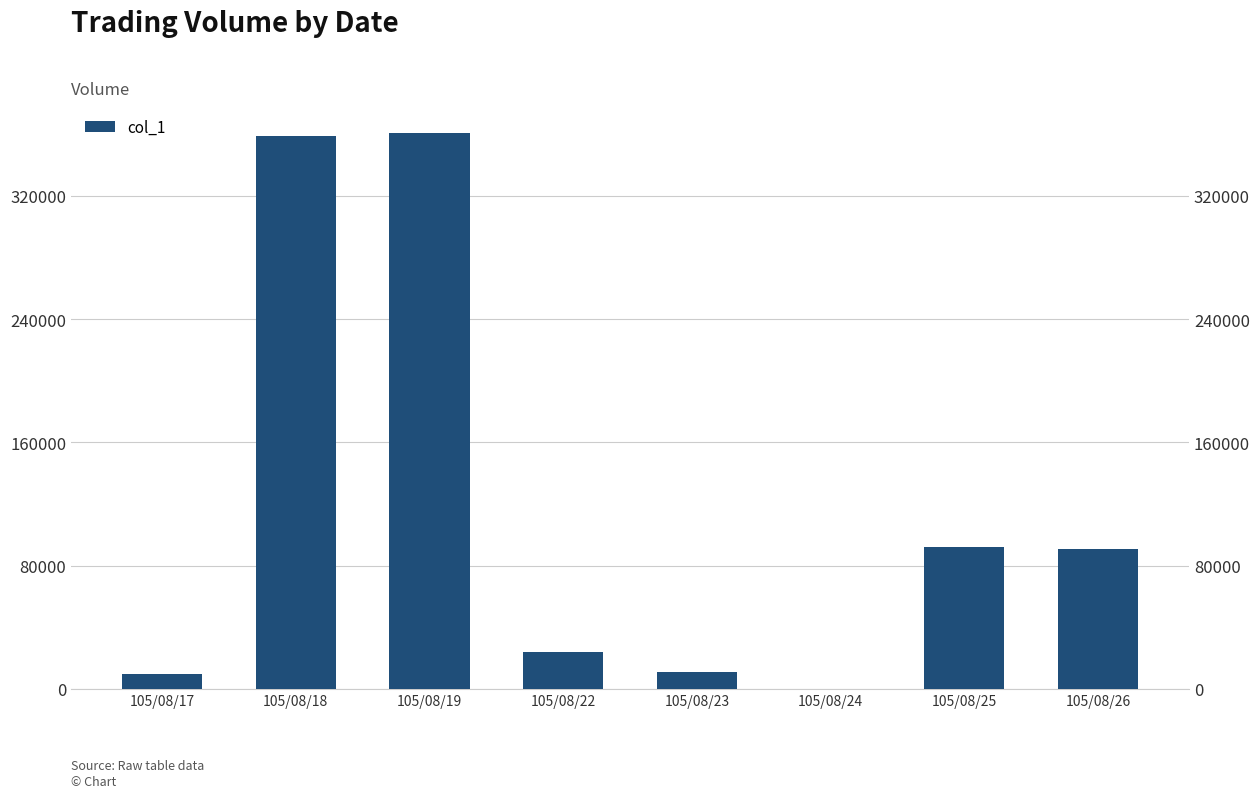

At which label is the value closest to 180500?

105/08/25